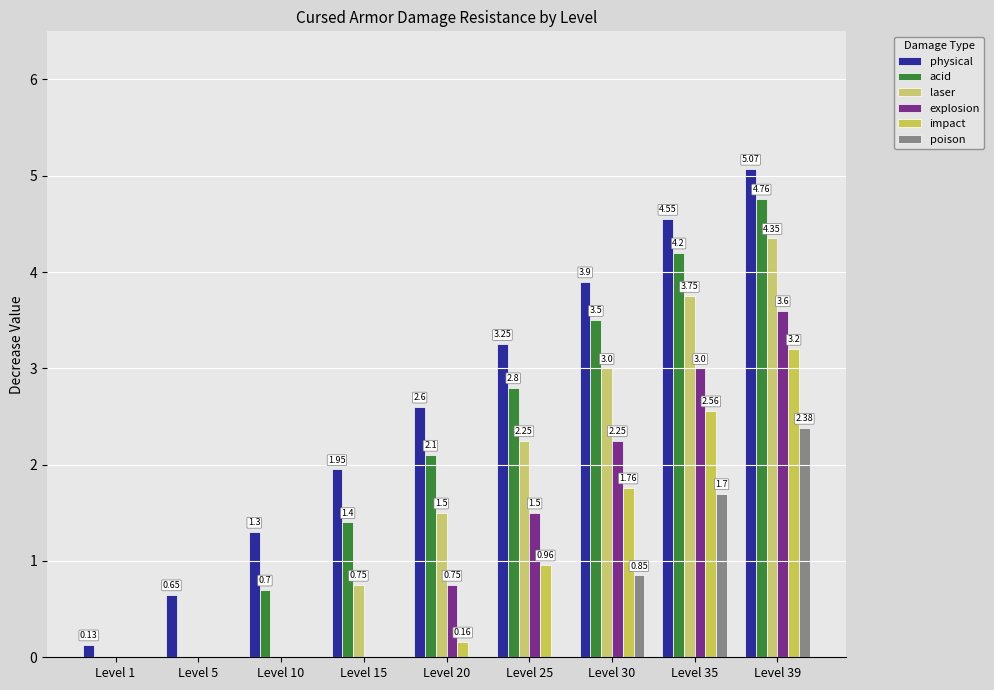

What is the total value across all series at Level 30?

15.3